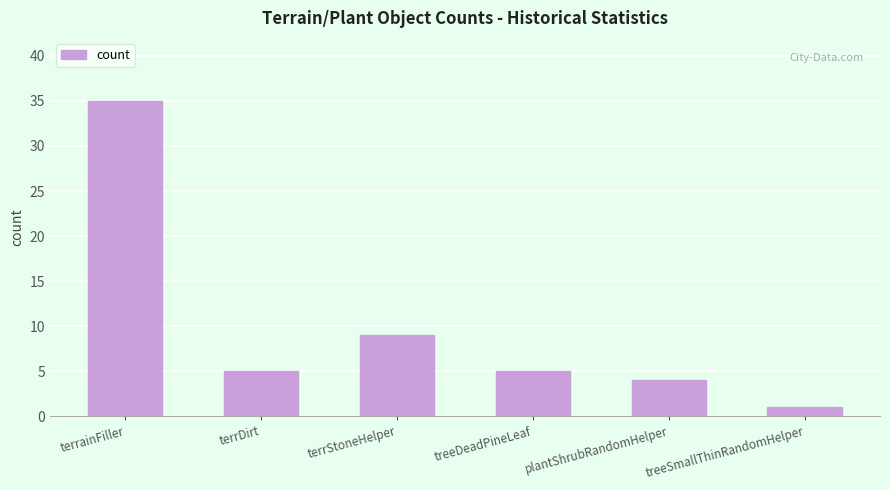

The chart shows a value of 4 at plantShrubRandomHelper. True or false?

True